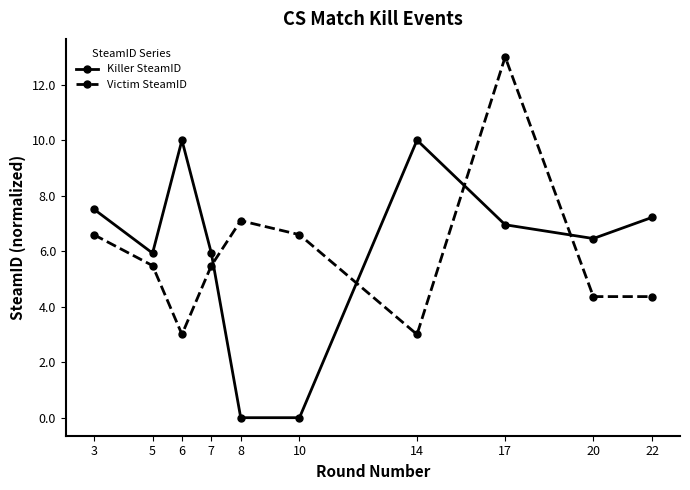

Reading left to right, what are all the values shown in this chart?

Killer SteamID: 7.5	5.9	10.0	5.9	0.0	0.0	10.0	7.0	6.5	7.2
Victim SteamID: 6.6	5.5	3.0	5.5	7.1	6.6	3.0	13.0	4.4	4.4